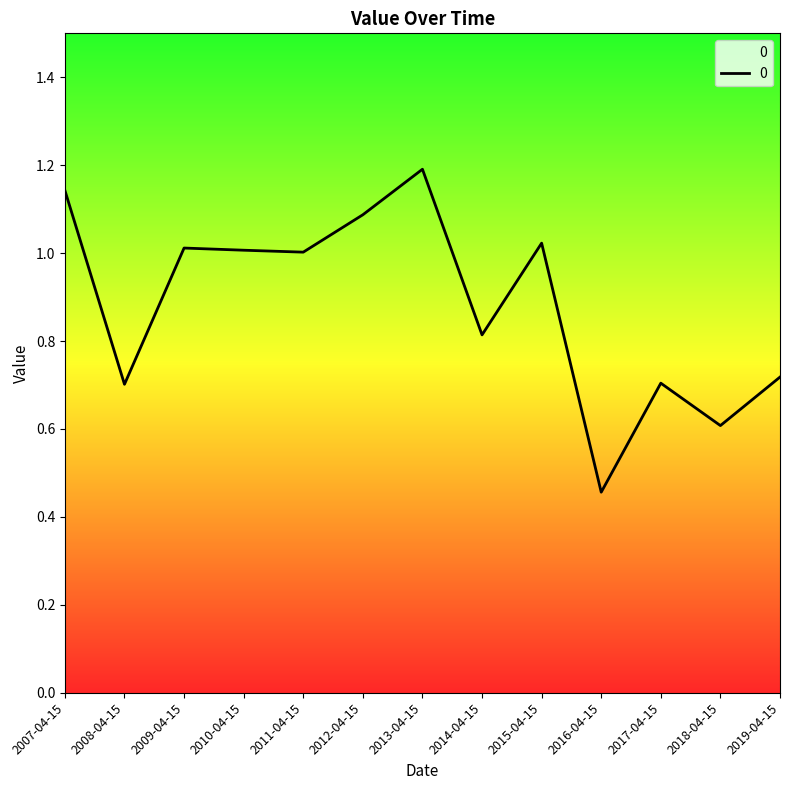

What position from the right is 2012-04-15?

8